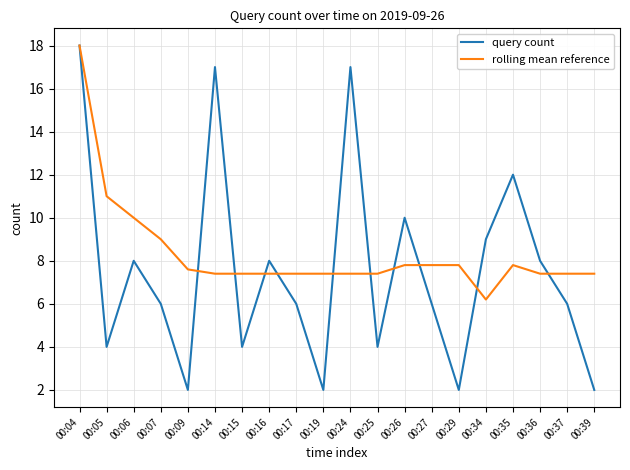

True or false: rolling mean reference has a value of 4.6 at 00:15.

False